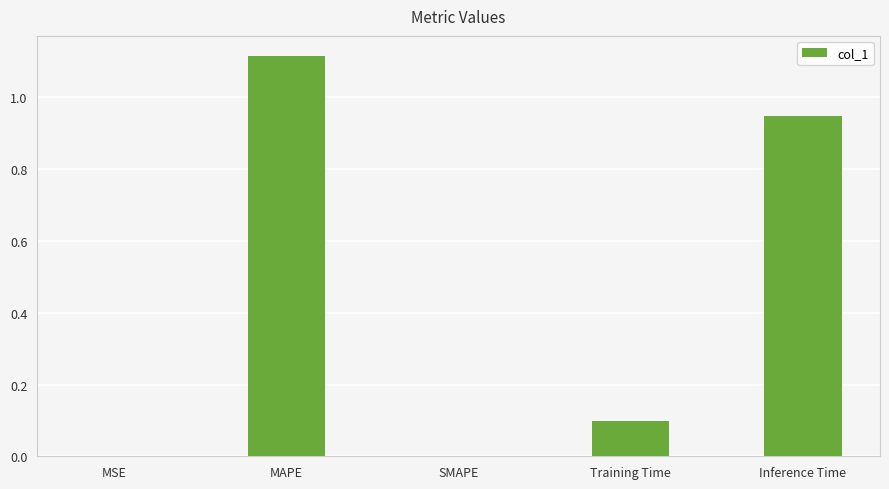

Is it true that the value at Inference Time is 0.5?

False